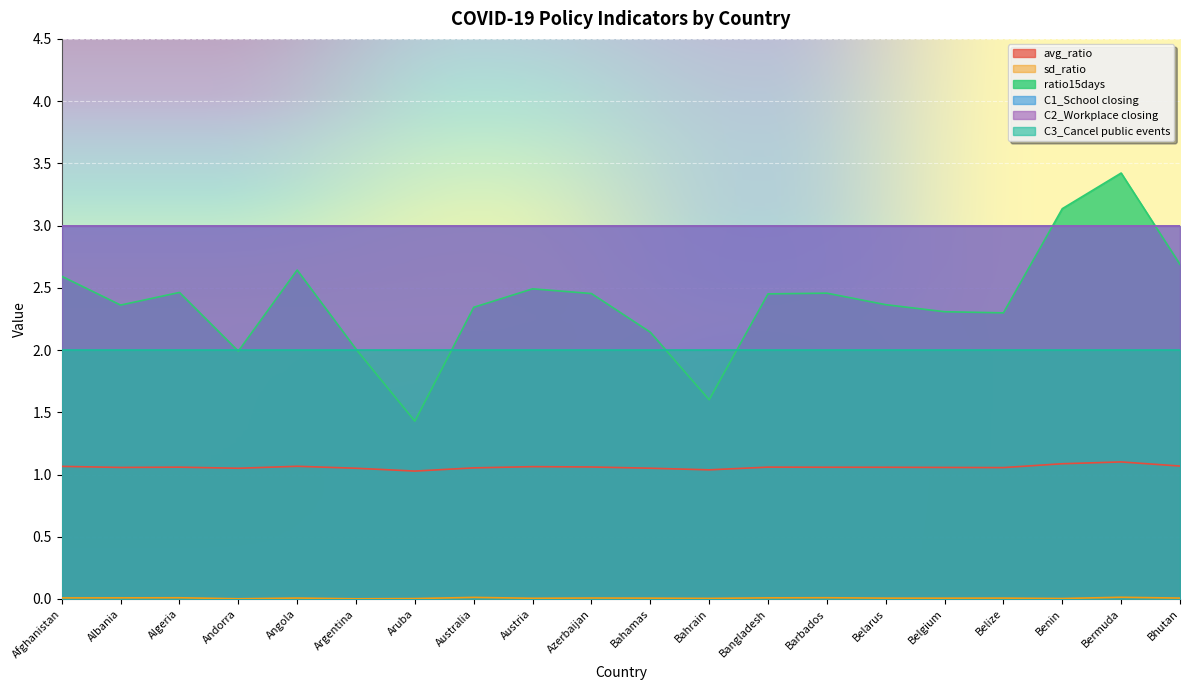

Is it true that sd_ratio equals 0.0 at Belarus?

True